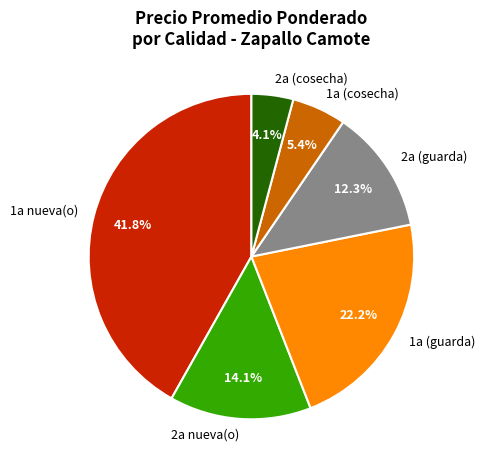

Does 1a (cosecha) represent more than half of the total?

No